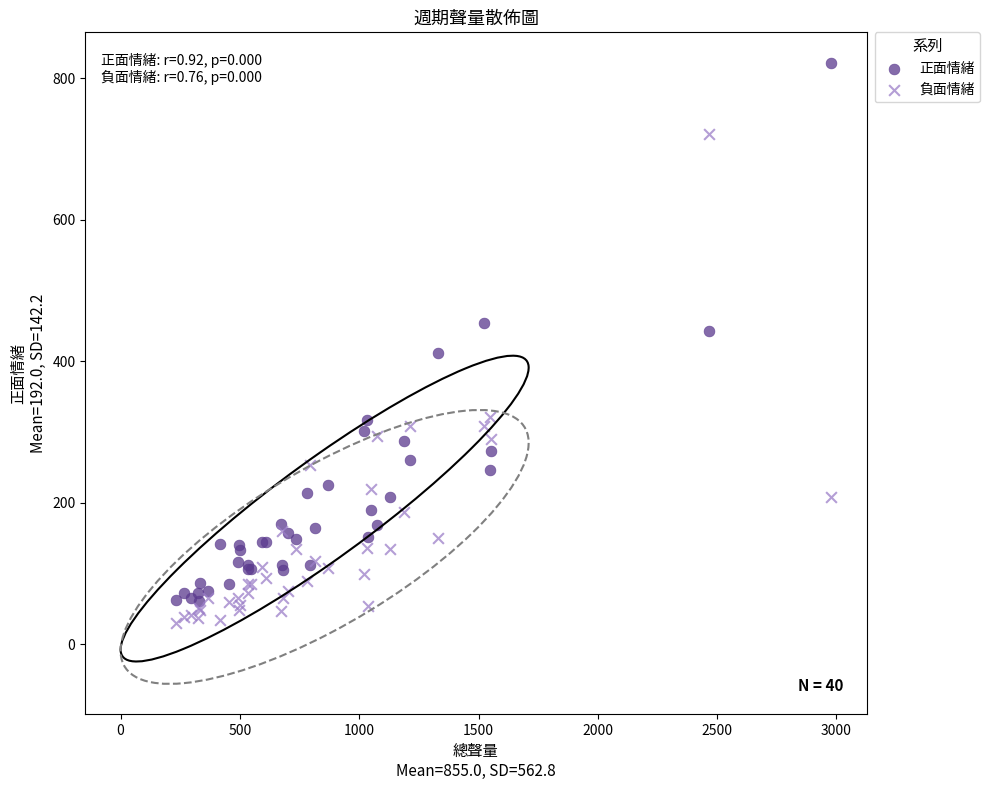

In the 負面情緒 series, what Y value is closest to 375?

322